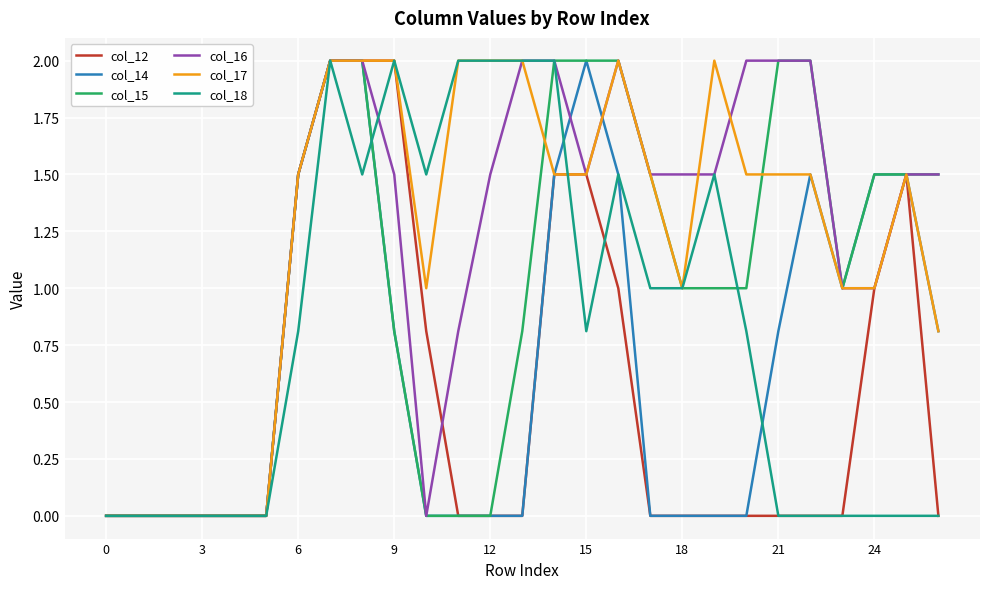

What is the highest value of the col_15 series?

2.0